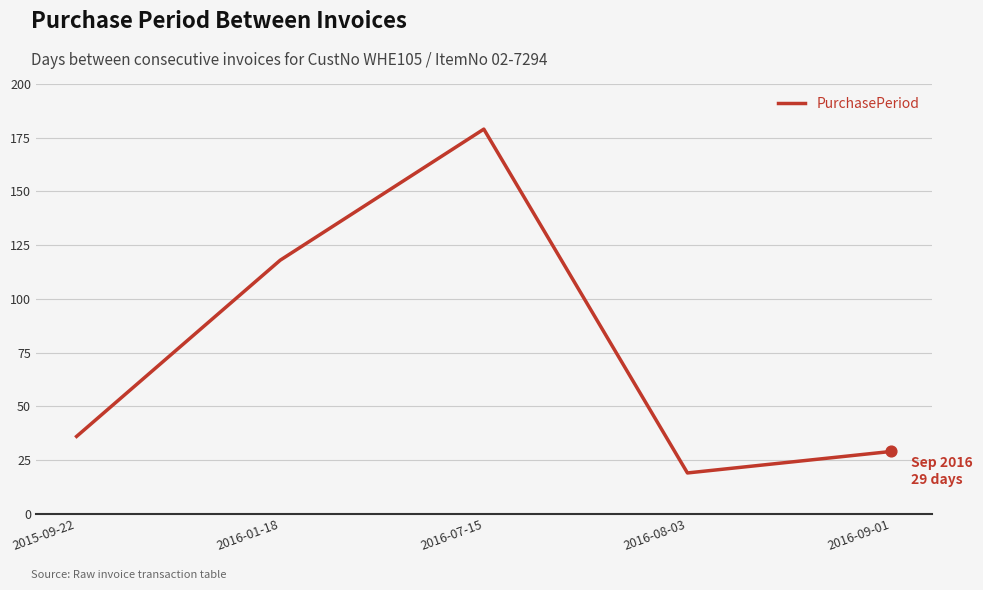

Between 2015-09-22 and 2016-09-01, which is larger?

2015-09-22